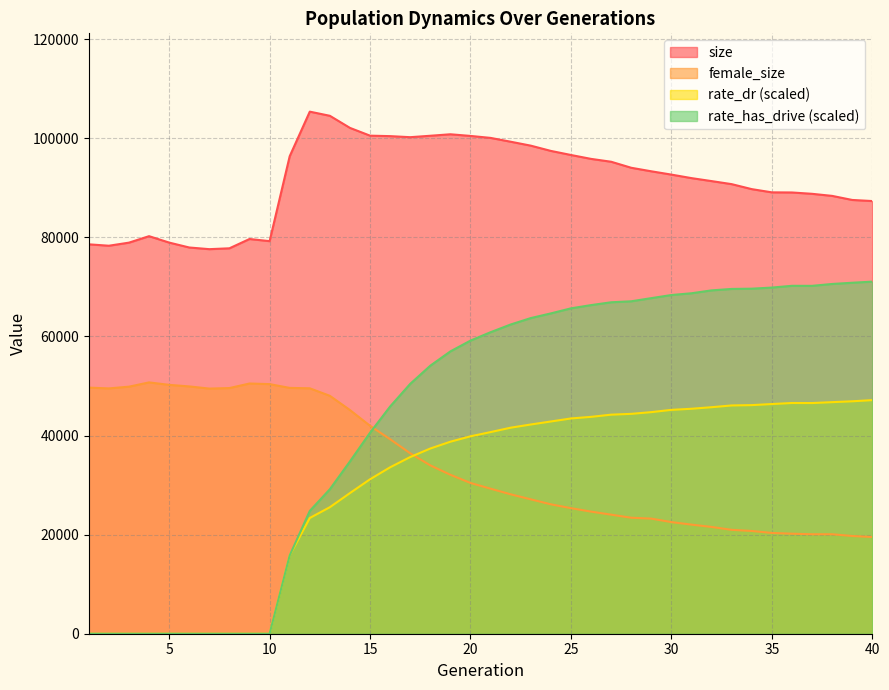

Does the chart have visible grid lines?

Yes